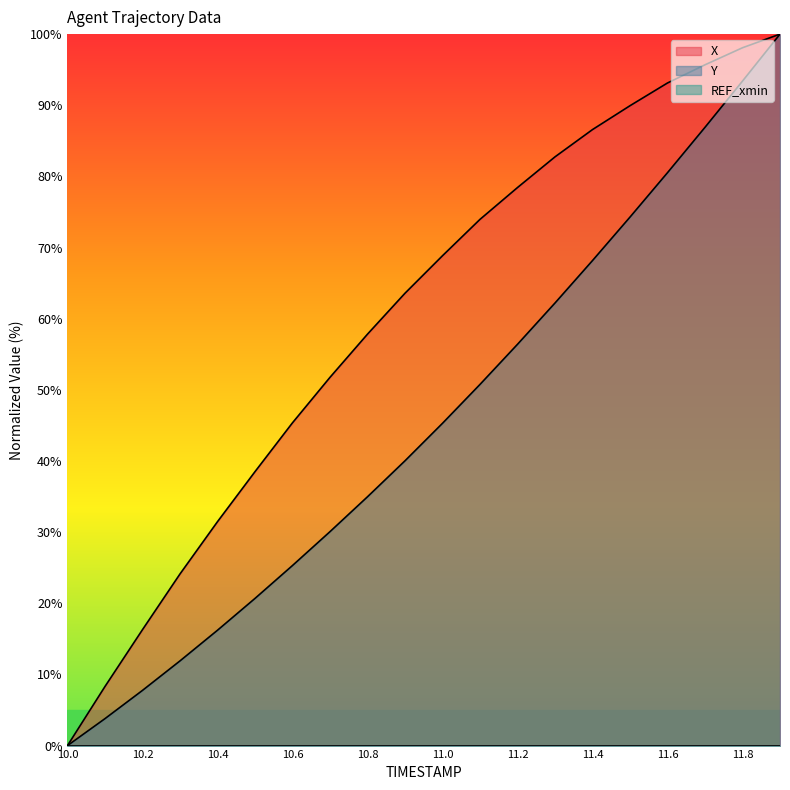

True or false: Y and X cross at least once.

False